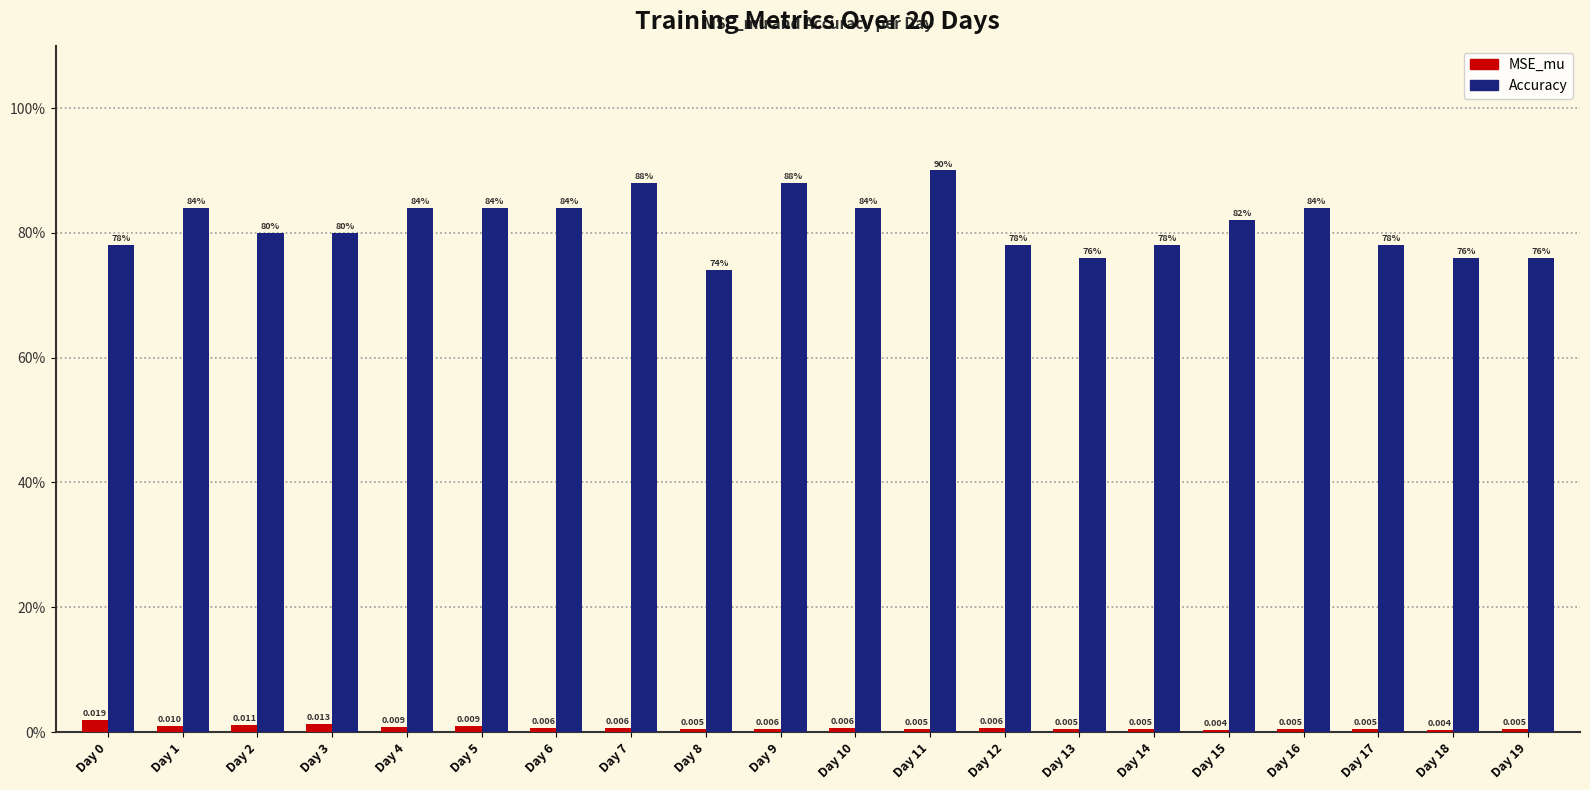

What is the sum of the Accuracy values at Day 6 and Day 13?

1.6